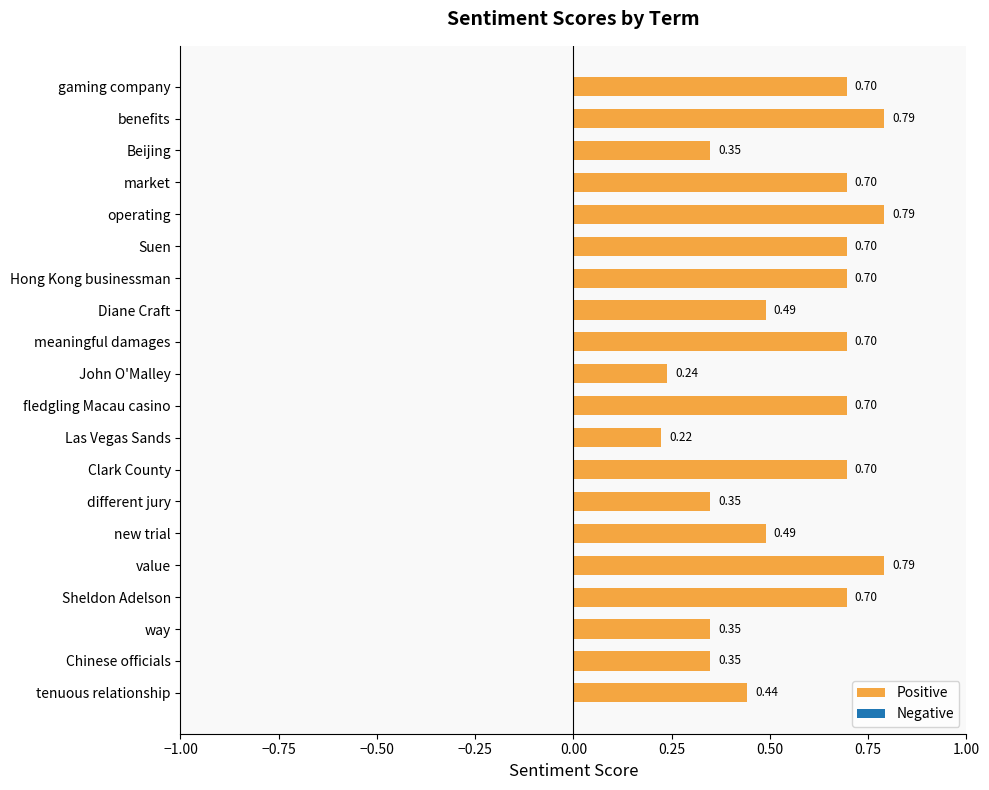

At which label is the value closest to 0?

Las Vegas Sands